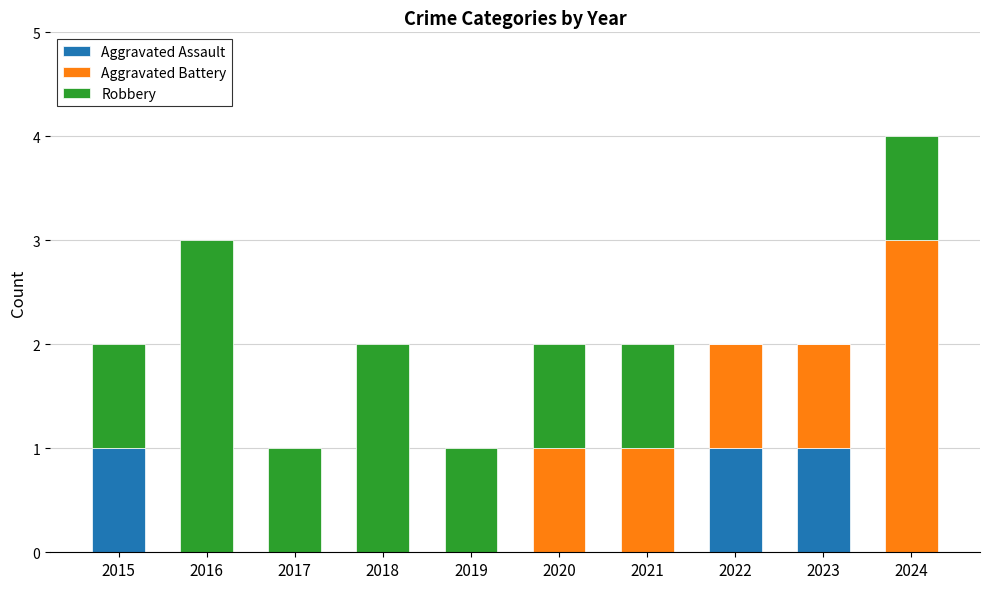

How many data points does each series have?

10